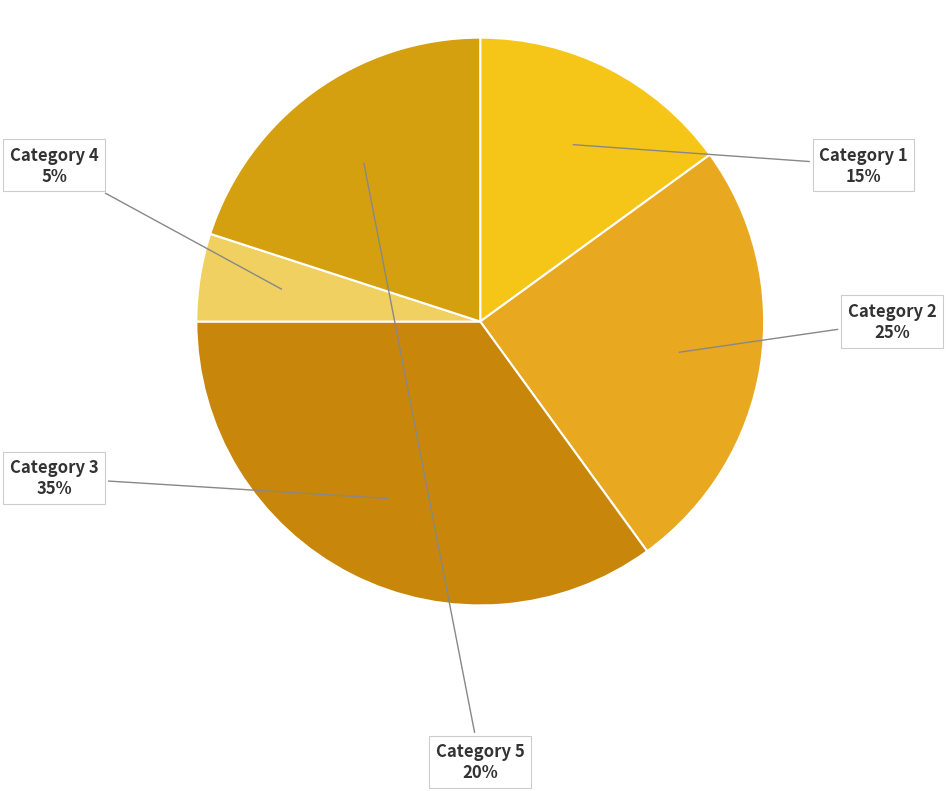

To the nearest percent, what portion does Category 1 represent?

15%